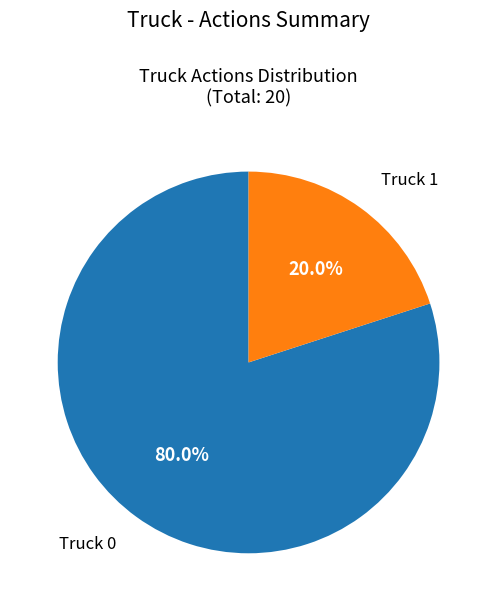

Does any single category account for the majority?

Yes